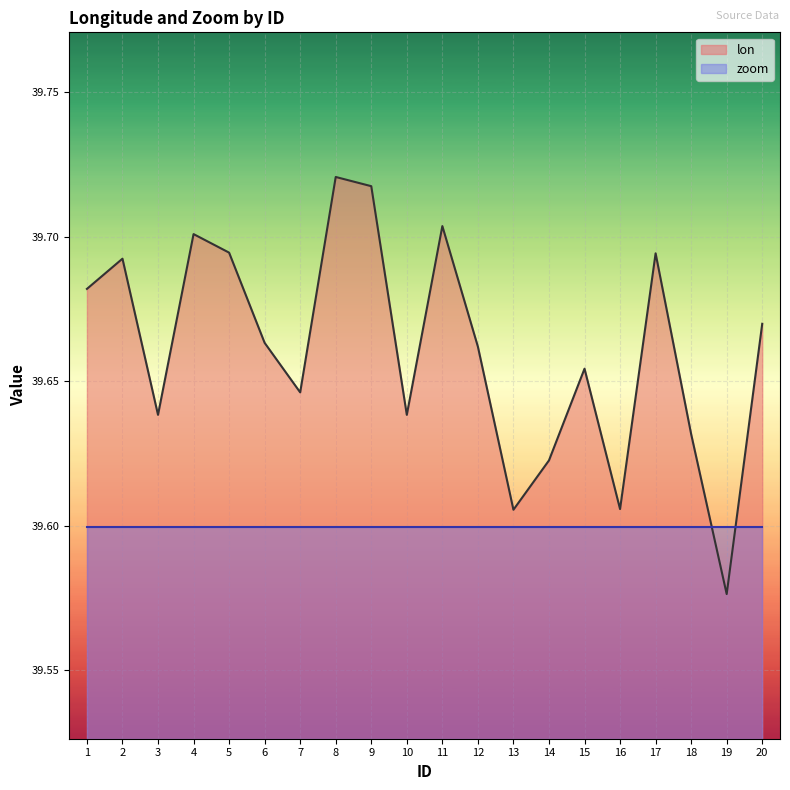

The chart shows a value of 20.7 at 14. True or false?

False